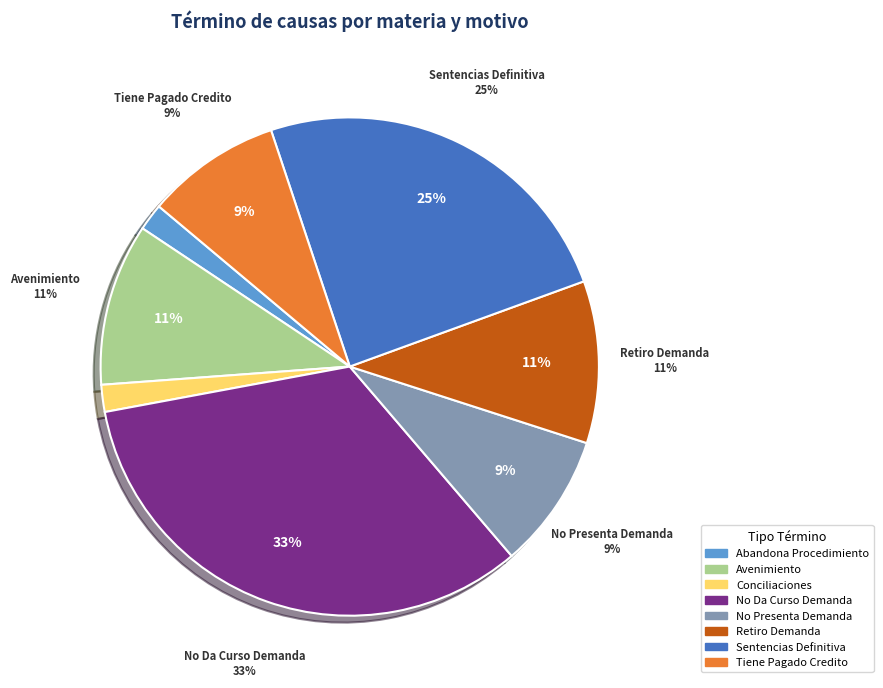

Count the number of slices in the pie.

8